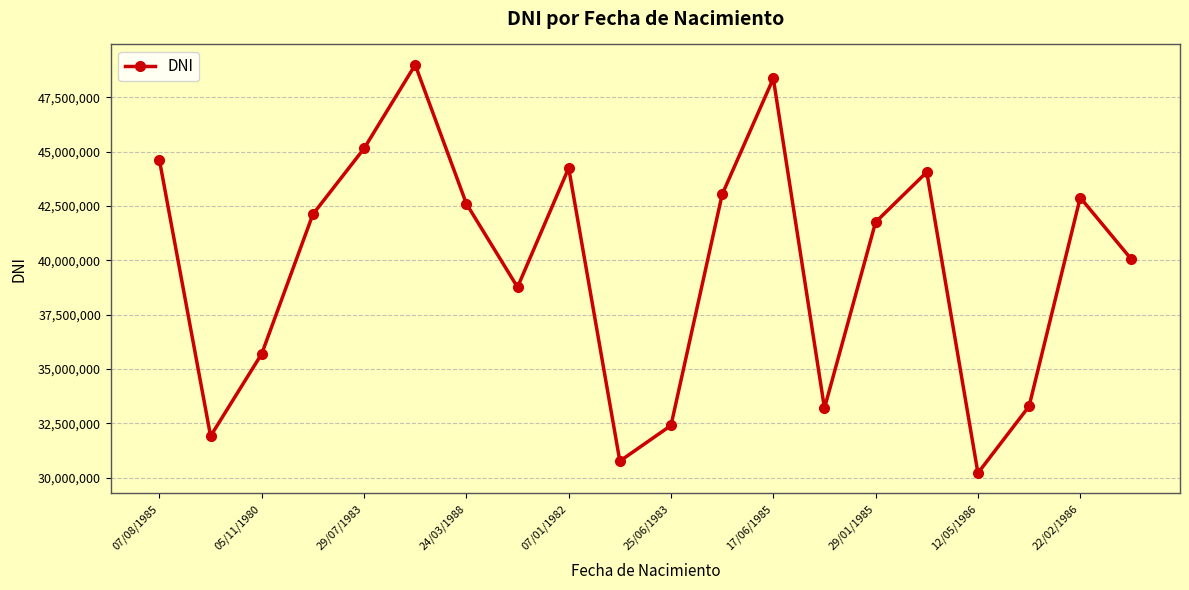

What is the average value?

39708425